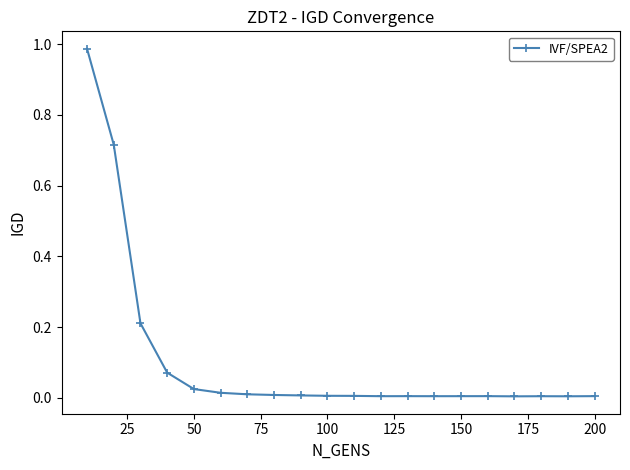

What is the sum of all values?

2.1